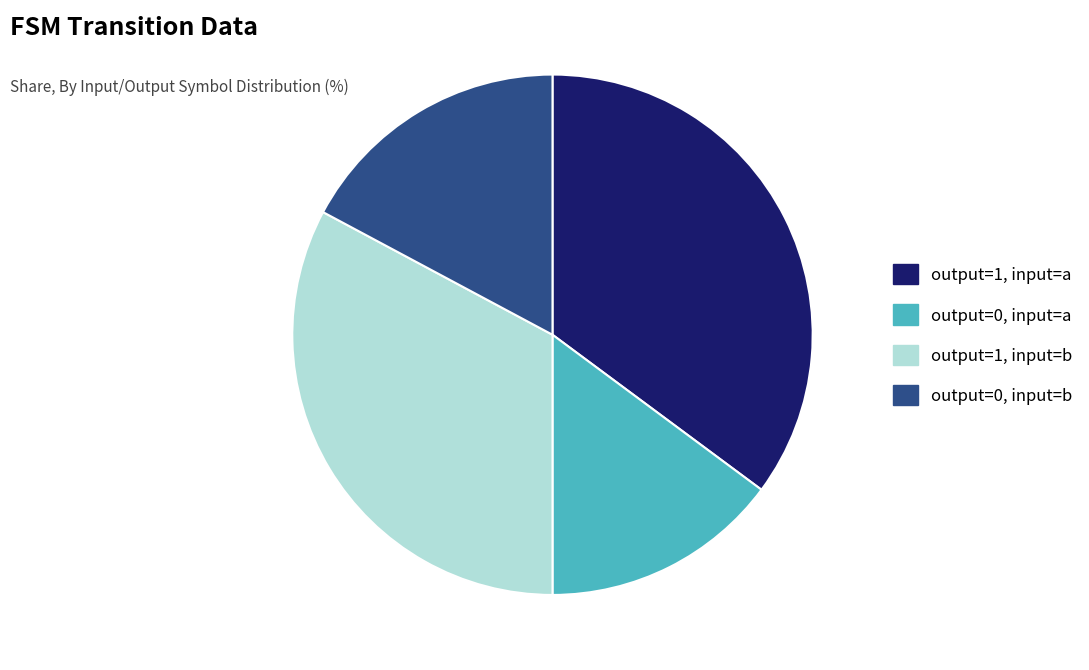

The output=0, input=a slice represents 15% of the pie. True or false?

True